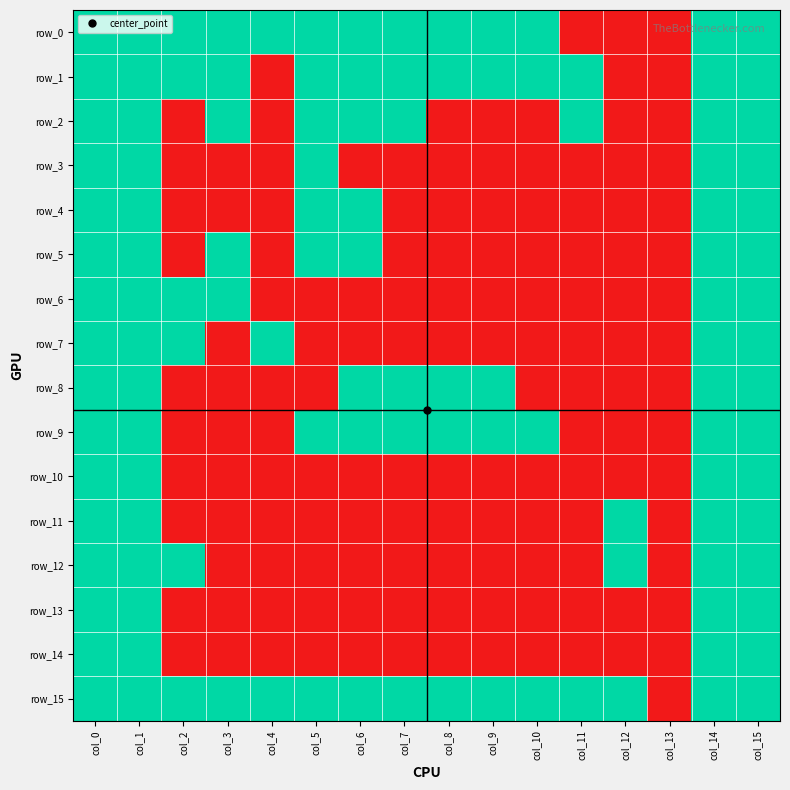

What is the difference between the maximum and minimum values in the row_2 series?

1